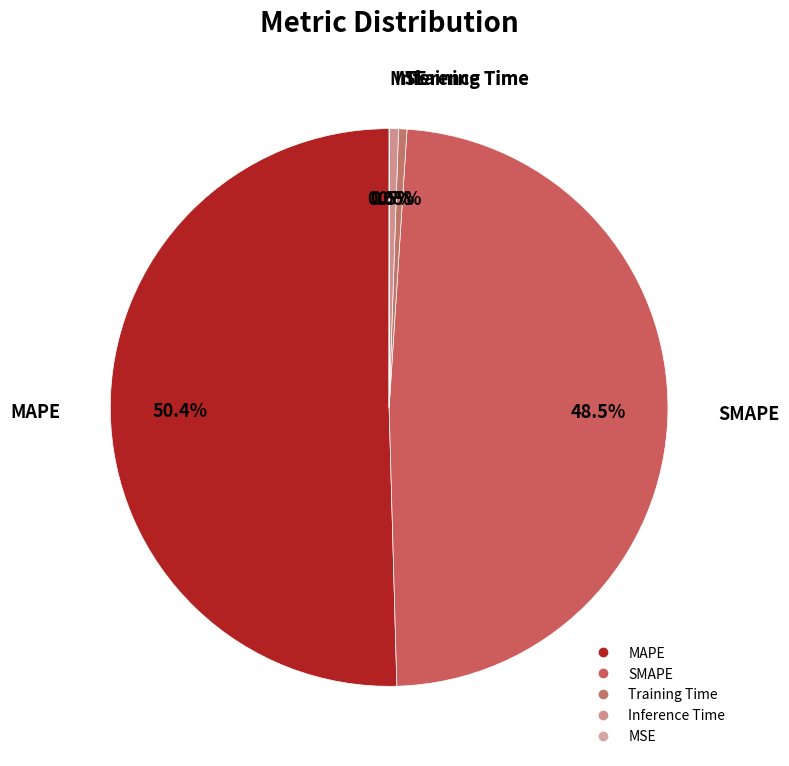

To the nearest percent, what is the average slice percentage?

20%